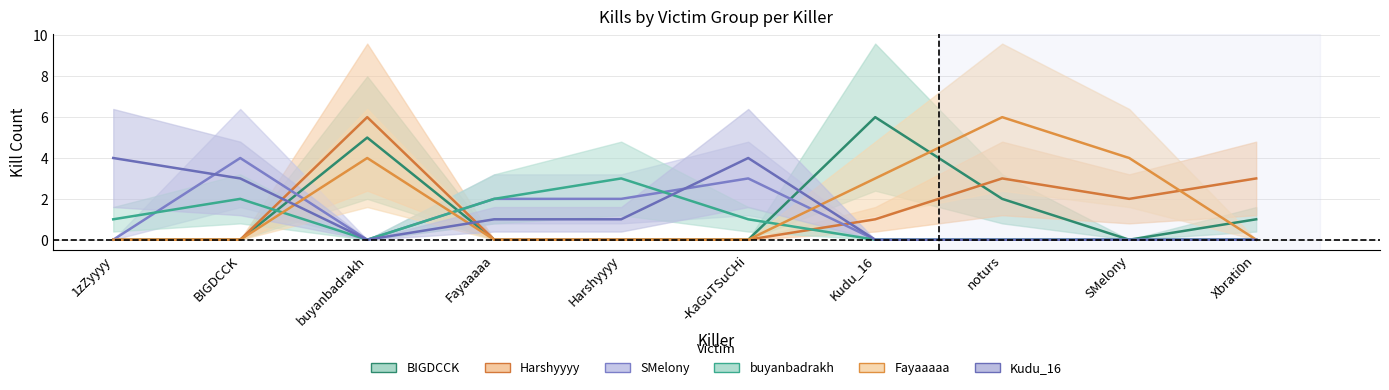

Does the chart display data point markers on the line(s)?

No